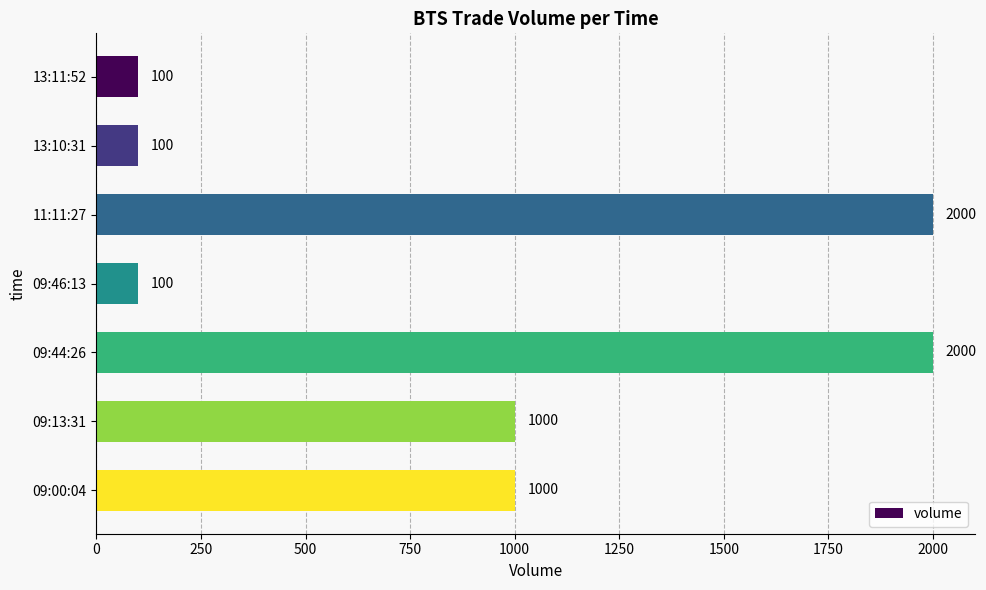

What is the average value?

900